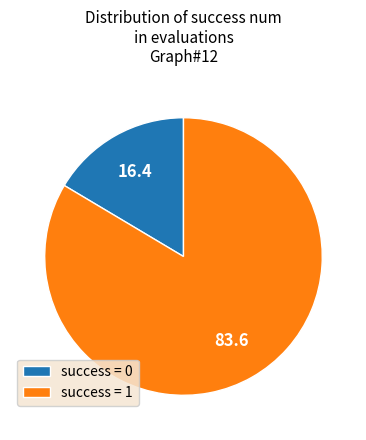

Rank the categories by value from highest to lowest.

success = 1, success = 0